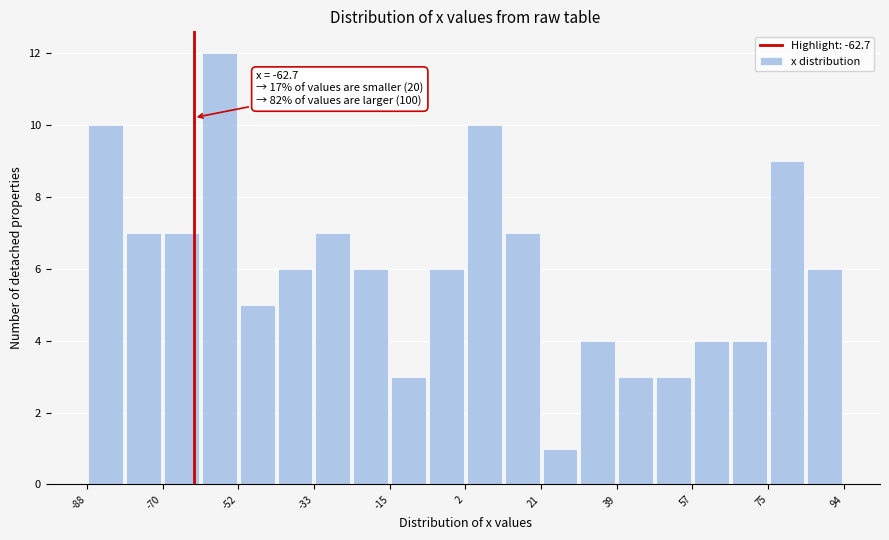

Which range on the x-axis has the tallest bar?

-62 to -52